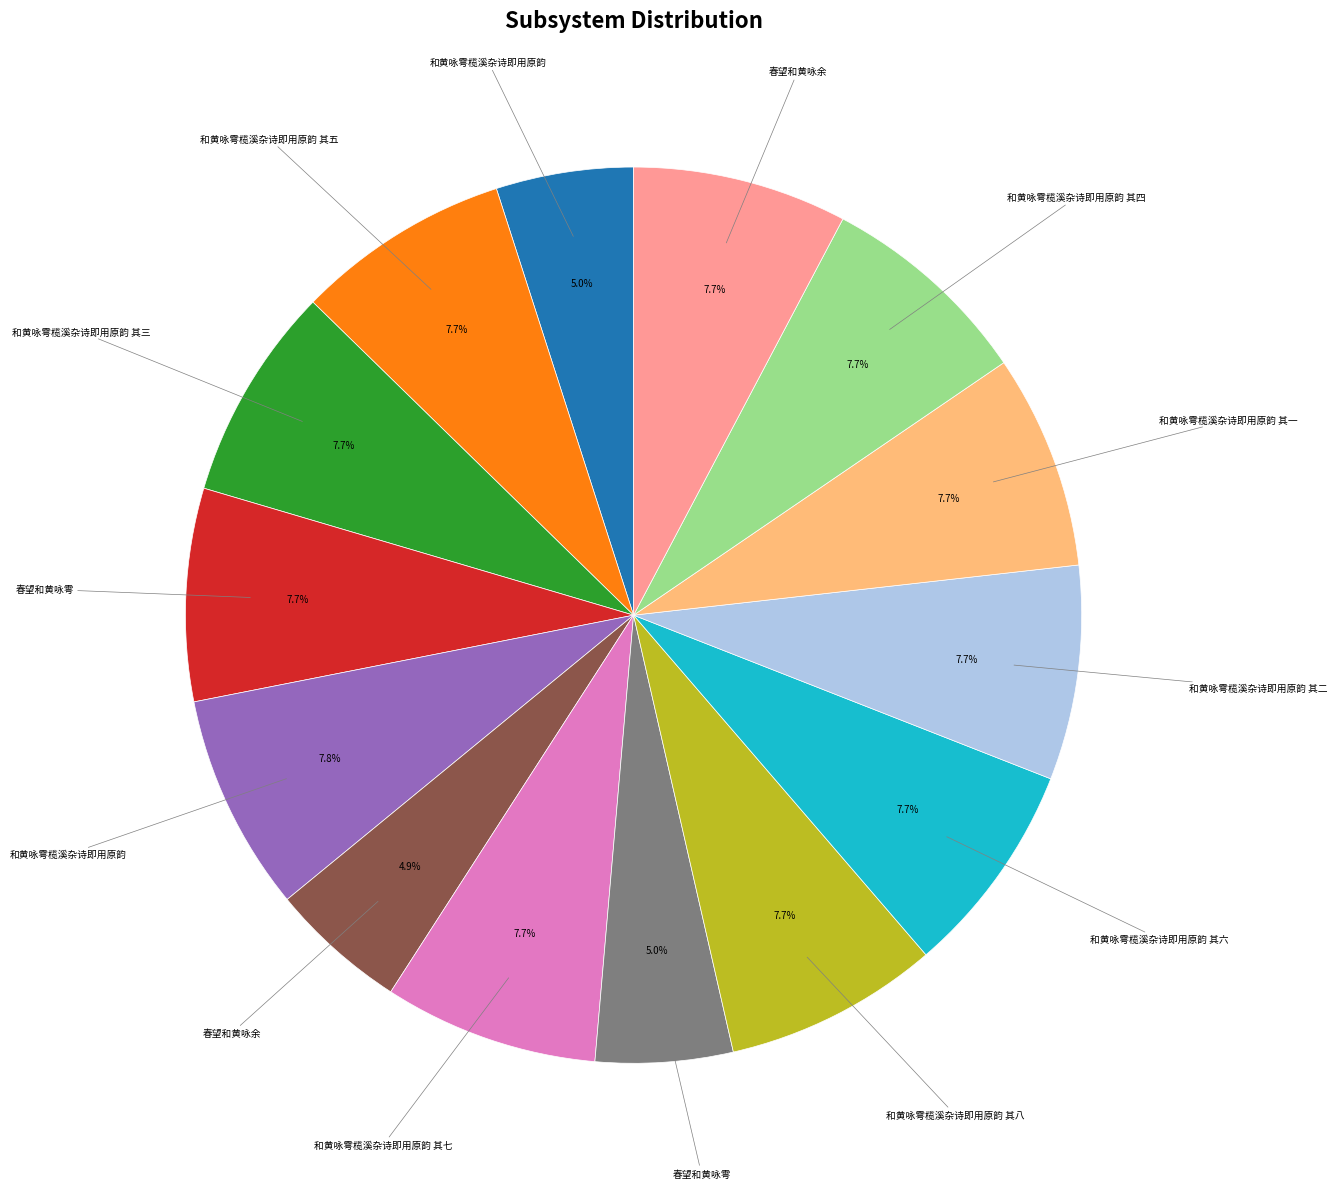

Rank the categories by value from highest to lowest.

和黄咏雩榄溪杂诗即用原韵, 和黄咏雩榄溪杂诗即用原韵 其八, 和黄咏雩榄溪杂诗即用原韵 其七, 和黄咏雩榄溪杂诗即用原韵 其六, 和黄咏雩榄溪杂诗即用原韵 其五, 和黄咏雩榄溪杂诗即用原韵 其四, 和黄咏雩榄溪杂诗即用原韵 其三, 和黄咏雩榄溪杂诗即用原韵 其二, 和黄咏雩榄溪杂诗即用原韵 其一, 春望和黄咏余, 春望和黄咏雩, 和黄咏雩榄溪杂诗即用原韵, 春望和黄咏雩, 春望和黄咏余